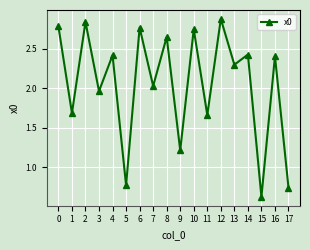

At which category does the data reach its first local valley?

1